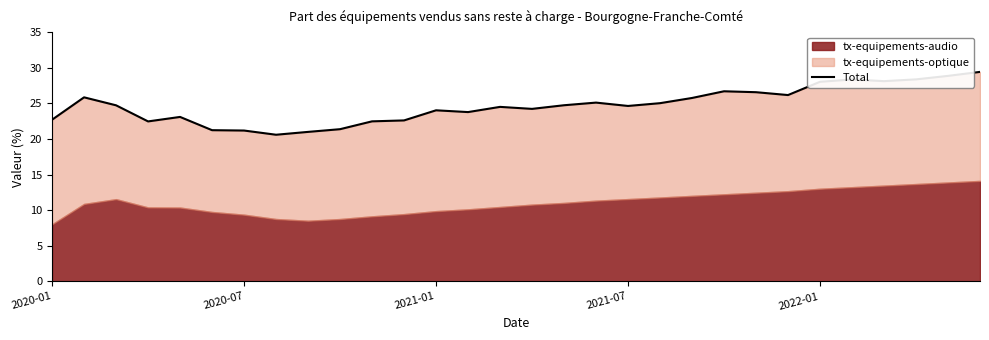

True or false: the data shows 22.6 at 11.

True